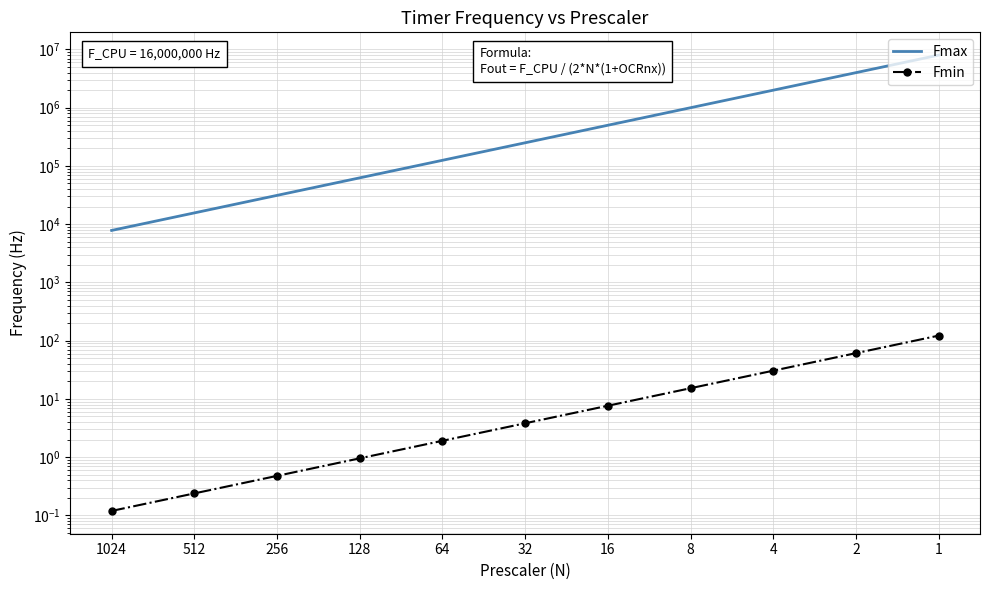

Reading left to right, list all the values displayed in this chart.

Fmax: 7812.5	15625.0	31250.0	62500.0	125000.0	250000.0	500000.0	1000000.0	2000000.0	4000000.0	8000000.0
Fmin: 0.1	0.2	0.5	1.0	1.9	3.8	7.6	15.3	30.5	61.0	122.1